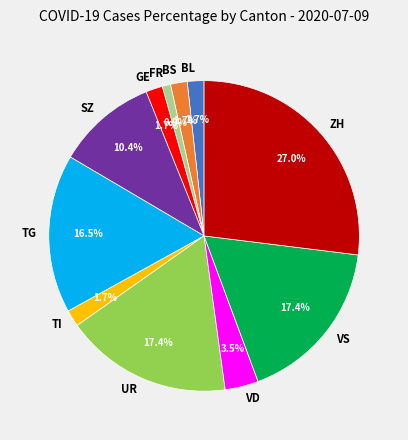

True or false: FR accounts for 1% of the total.

True